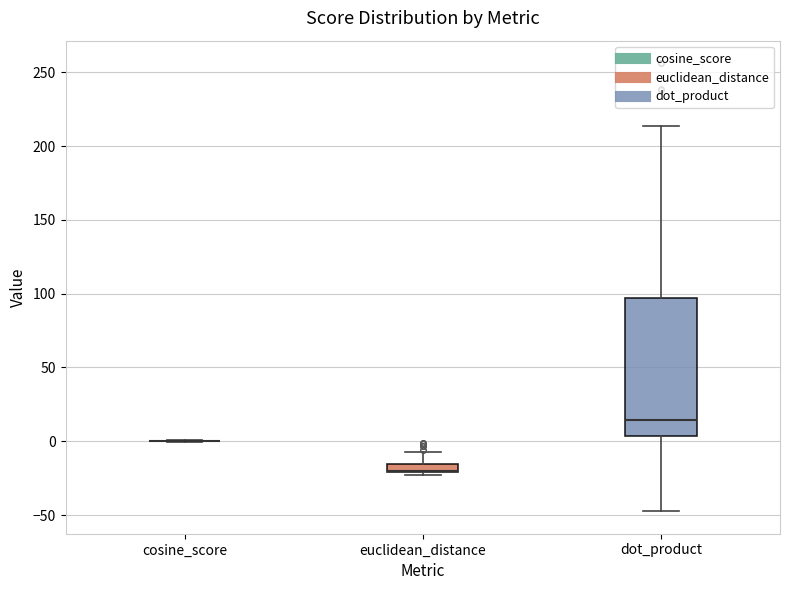

Where is the upper edge of the box for euclidean_distance on the y-axis? The values are not printed on the chart, so give them approximately, as read against the axis.

-15